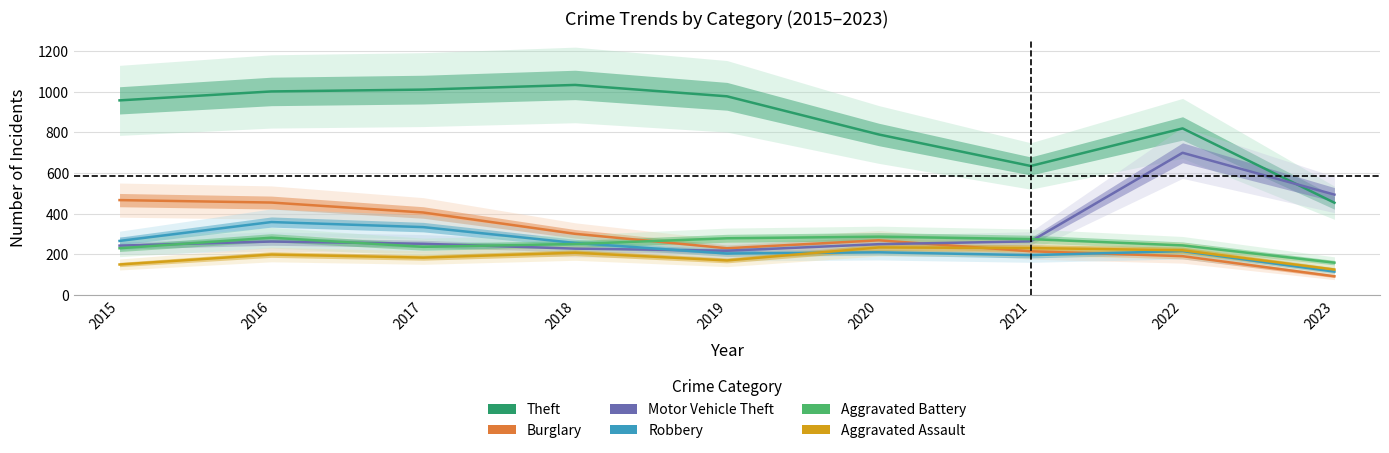

At which label does Robbery first exceed 216?

2015